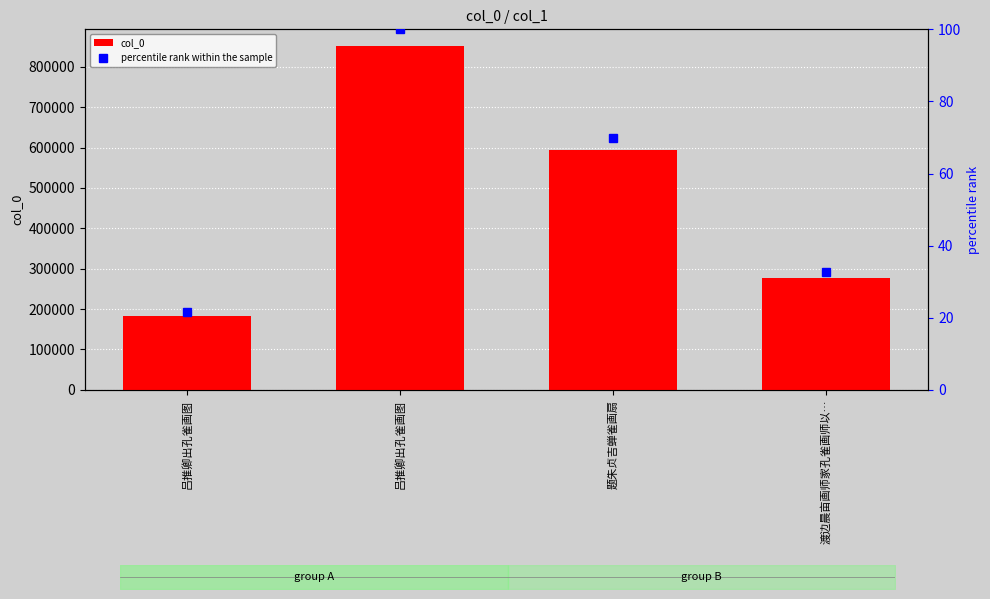

Reading left to right, list all the values displayed in this chart.

col_0: 182863.0	850254.0	594550.0	277126.0
percentile rank within the sample: 21.5	100.0	69.9	32.6